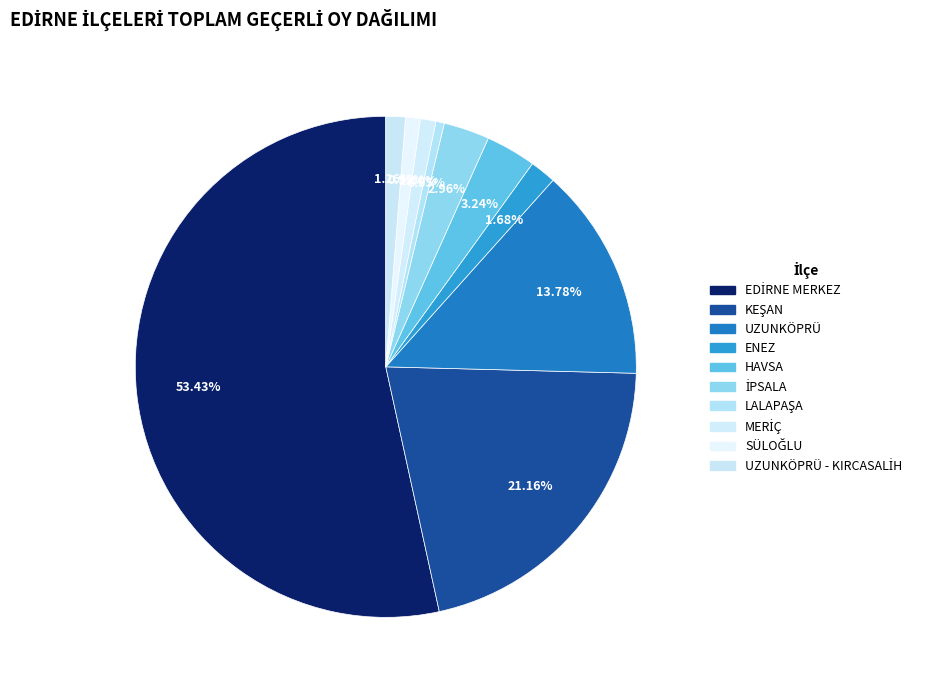

To the nearest percent, what is the average slice percentage?

10%